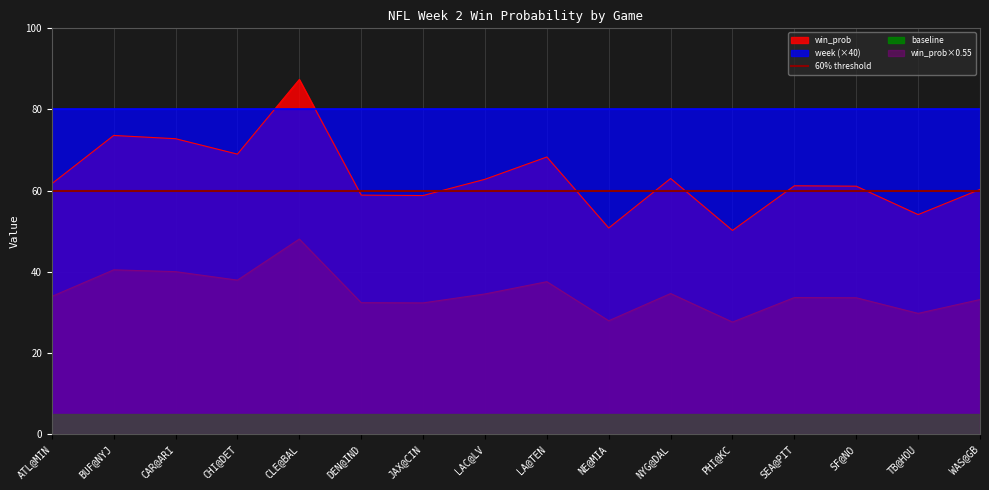

Which has a higher value, NYG@DAL or NE@MIA?

NYG@DAL